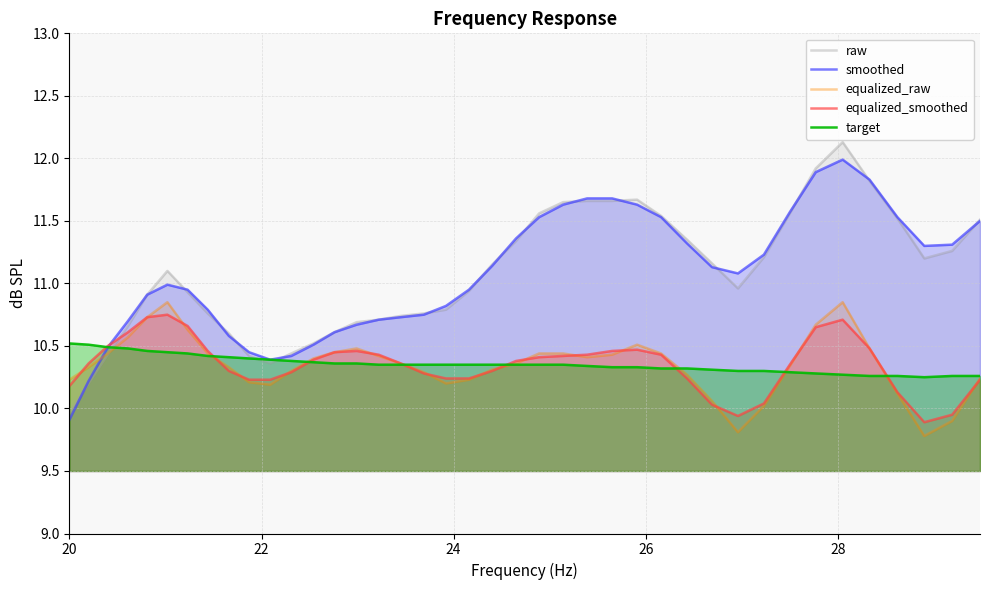

True or false: equalized_raw has more than 2 interior local peaks.

True